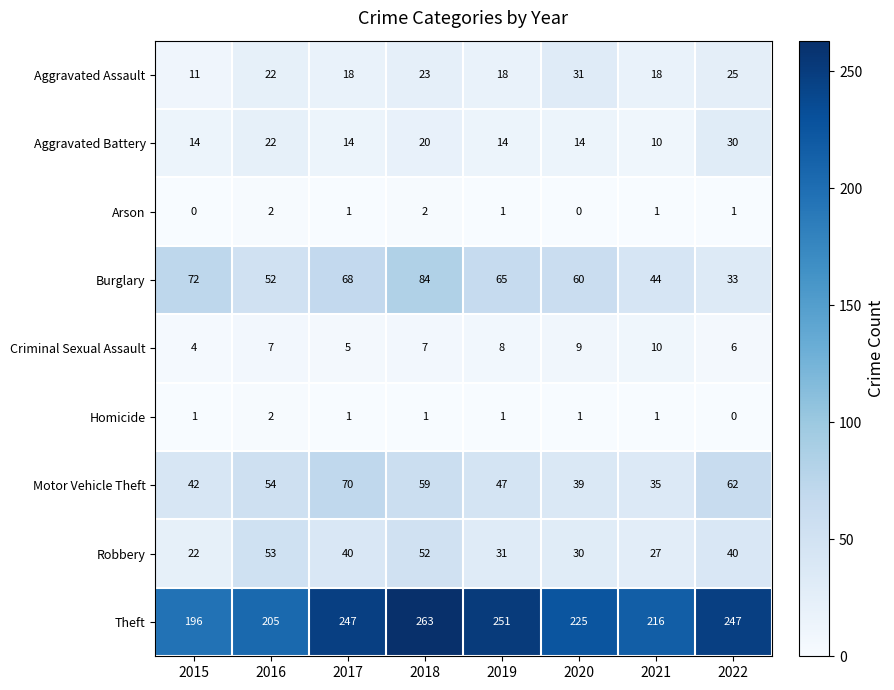

At which label does Theft reach its minimum?

2015